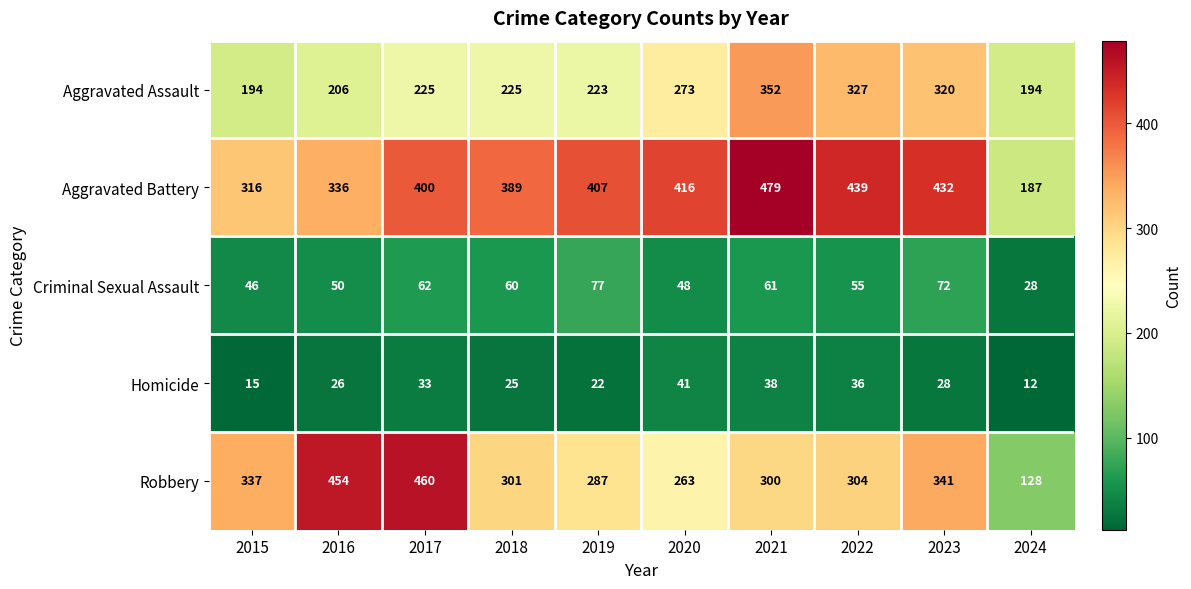

What is the difference between the highest and lowest values at 2023?

404